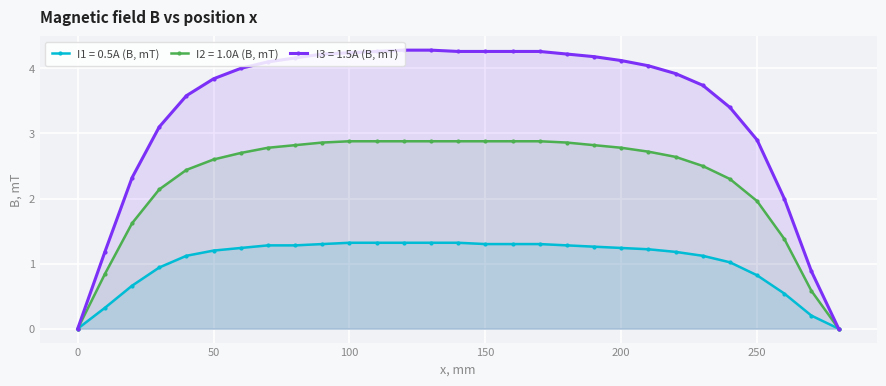

What is the value of the I3 = 1.5A (B, mT) point at the 12th from the left?

4.3